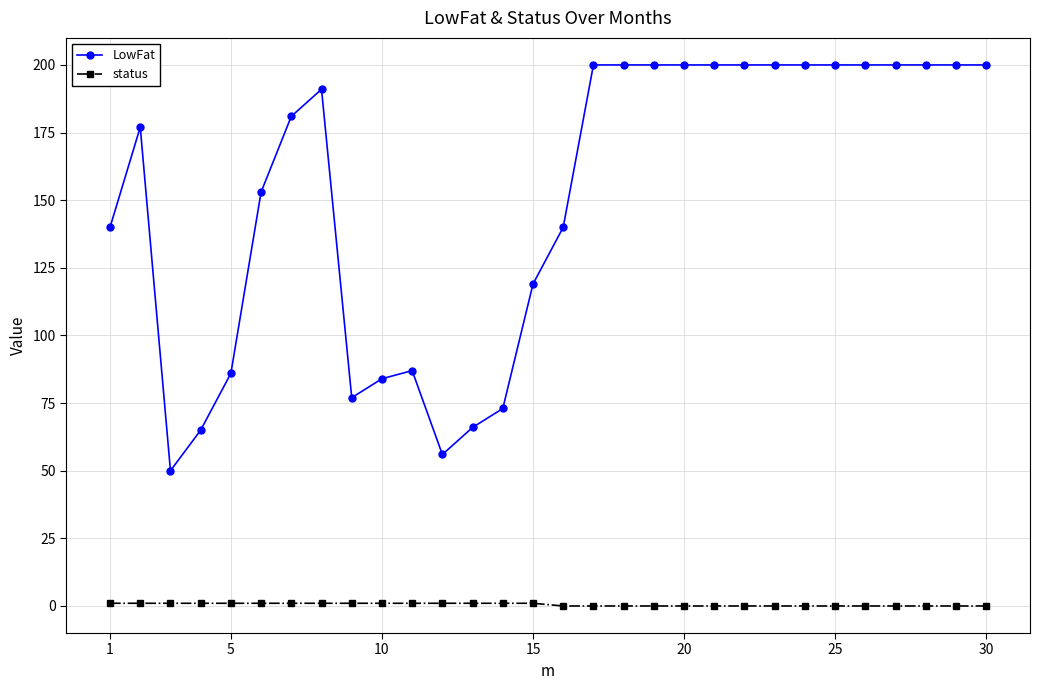

What is the difference between the second highest and second lowest values in the LowFat series?

144